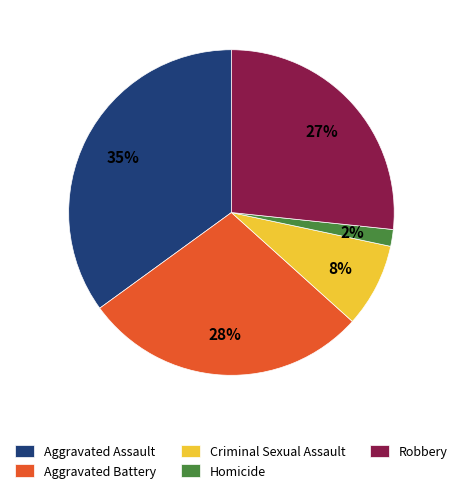

Do Robbery and Criminal Sexual Assault together represent more than half of the pie?

No